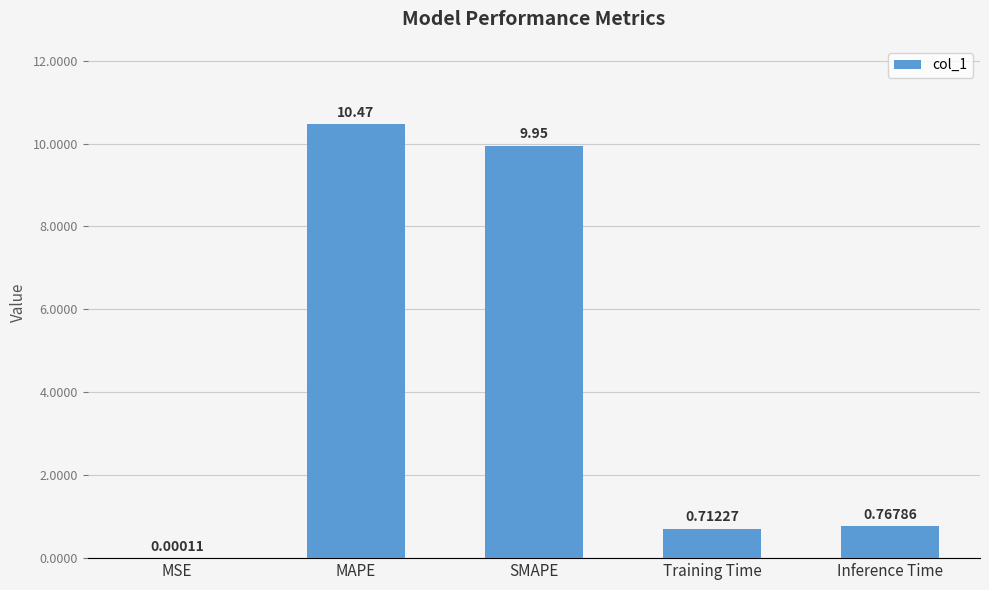

At which label is the value closest to 5?

Inference Time